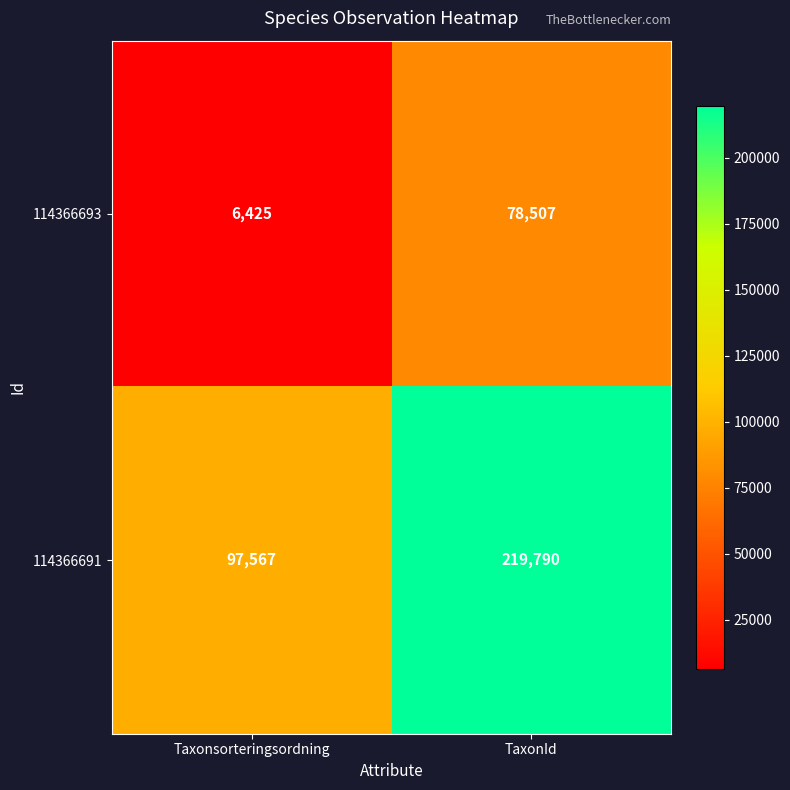

List the series in order of their peak value, lowest first.

114366693, 114366691